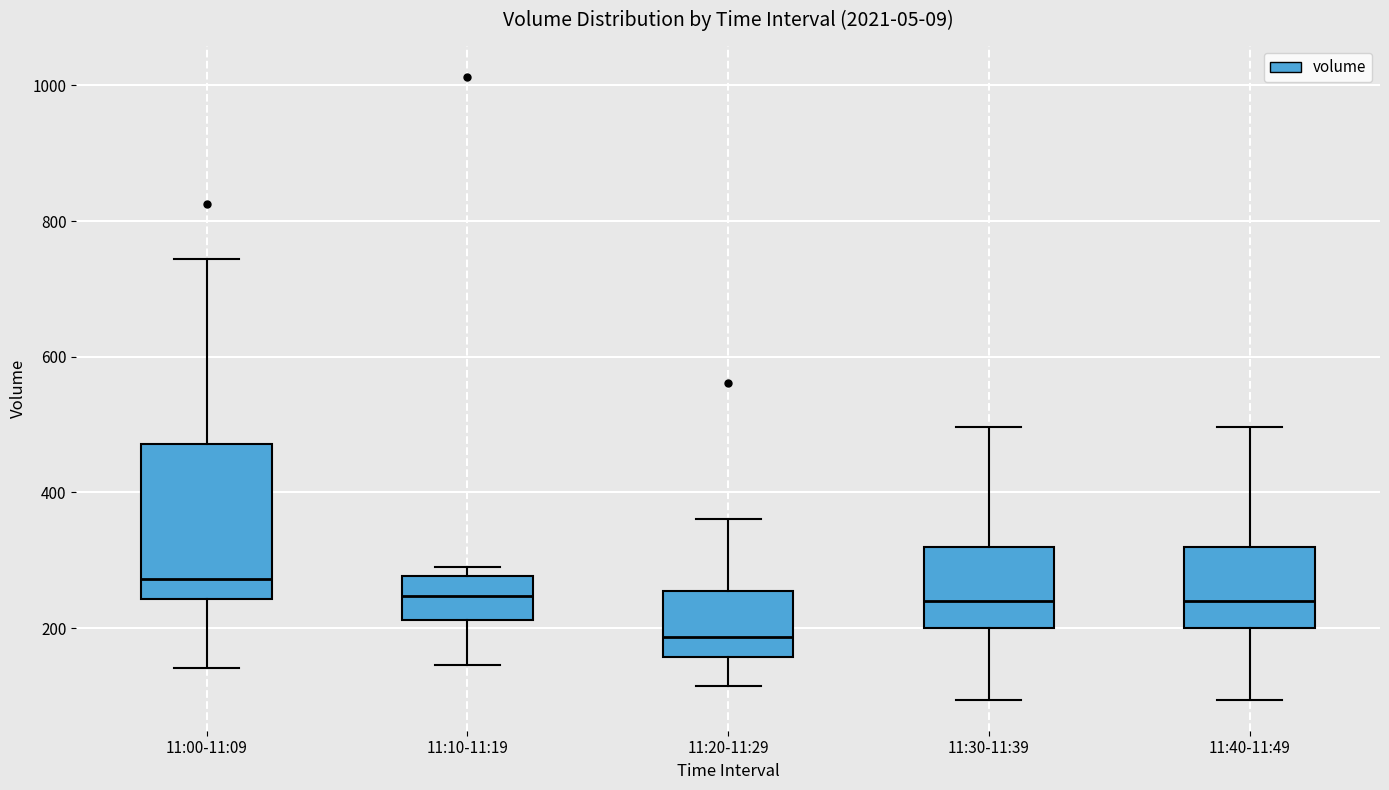

Reading left to right, transcribe this box plot: for each box, give where its median line is, the range the box spans, and where its two whiskers end, as read against the y-axis. The values are not printed on the chart, so give them approximately, as read against the axis.

11:00-11:09: median 280, box 240 to 480, whiskers 140 to 740
11:10-11:19: median 240, box 220 to 280, whiskers 140 to 280 (just above the box's upper edge)
11:20-11:29: median 180, box 160 to 260, whiskers 120 to 360
11:30-11:39: median 240, box 200 to 320, whiskers 100 to 500
11:40-11:49: median 240, box 200 to 320, whiskers 100 to 500